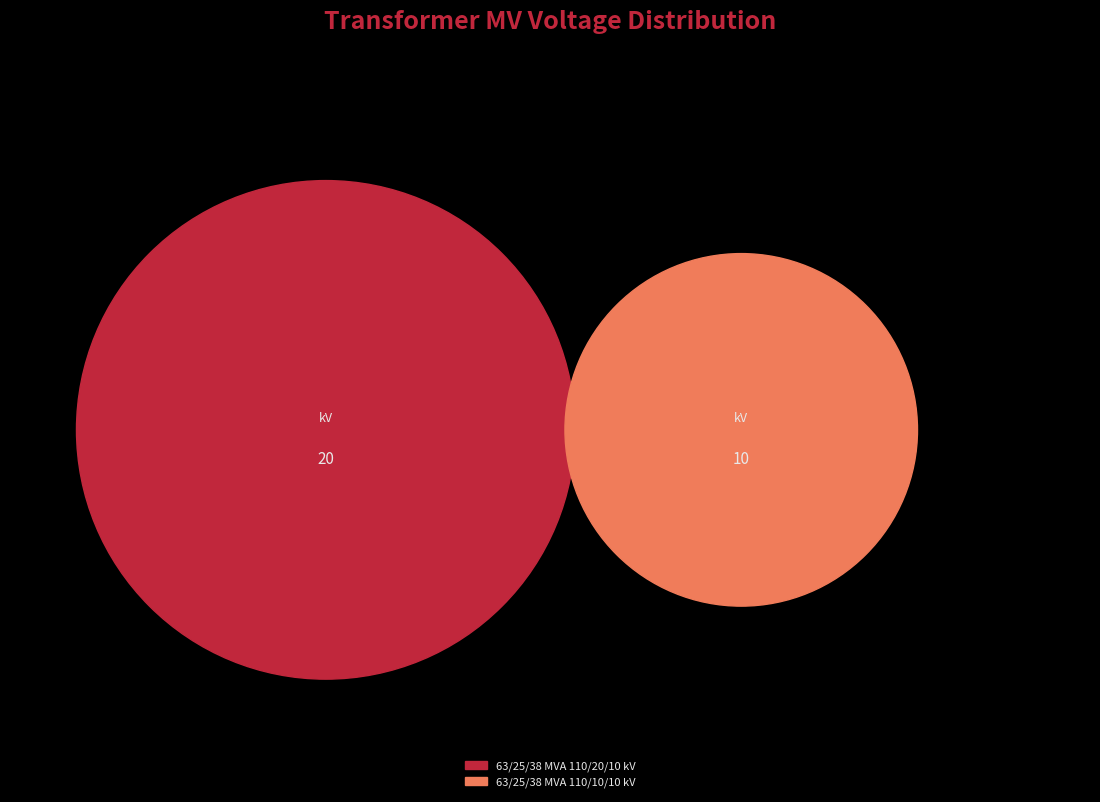

Rank the categories by value from lowest to highest.

63/25/38 MVA 110/10/10 kV, 63/25/38 MVA 110/20/10 kV